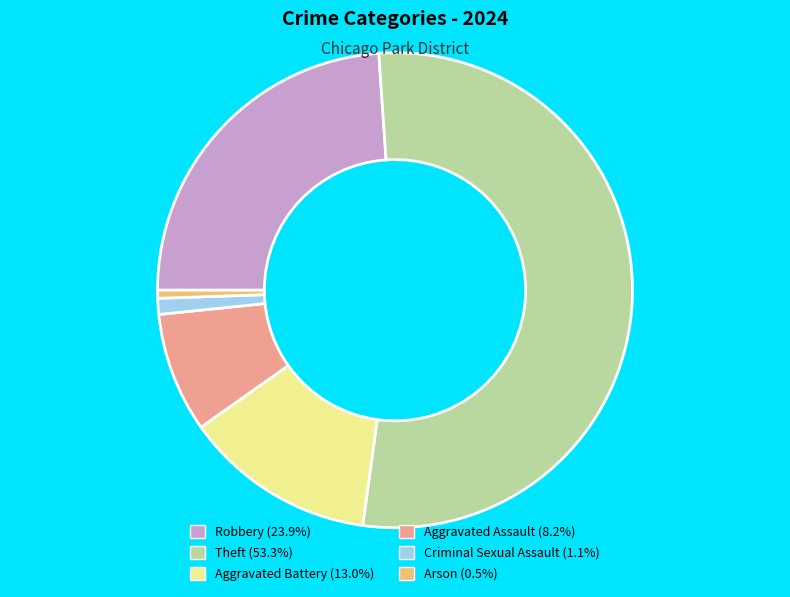

Rank the categories by value from highest to lowest.

Theft, Robbery, Aggravated Battery, Aggravated Assault, Criminal Sexual Assault, Arson